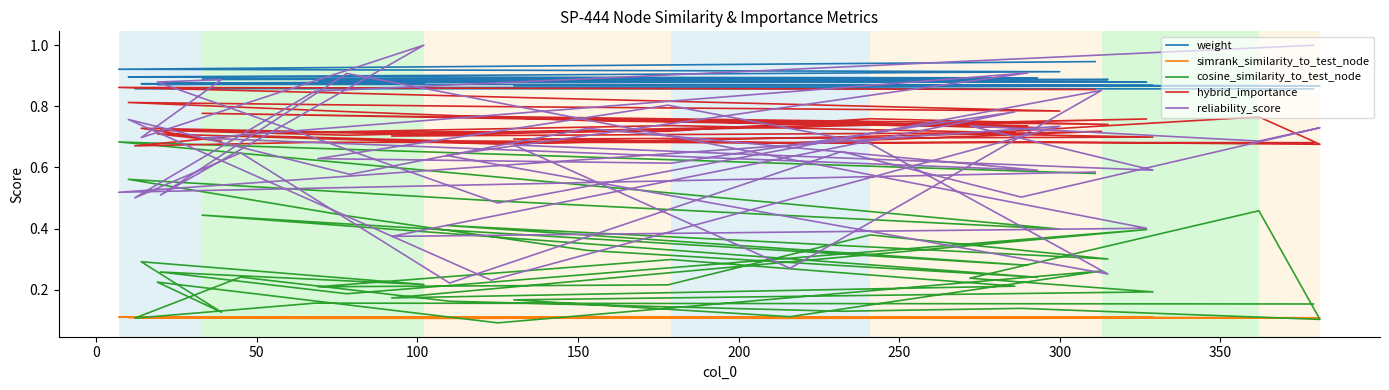

Which series has the widest spread of values?

reliability_score